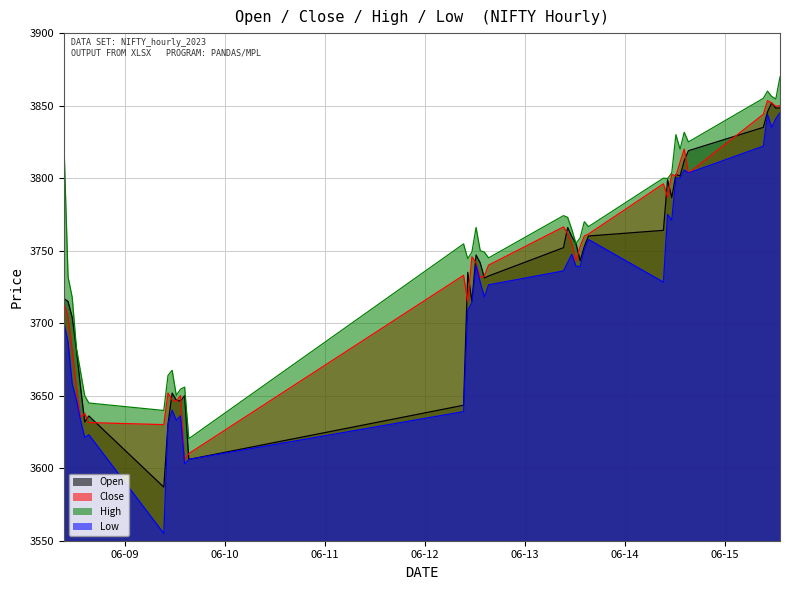

Rank the series by their maximum value, from lowest to highest.

Low, Open, Close, High